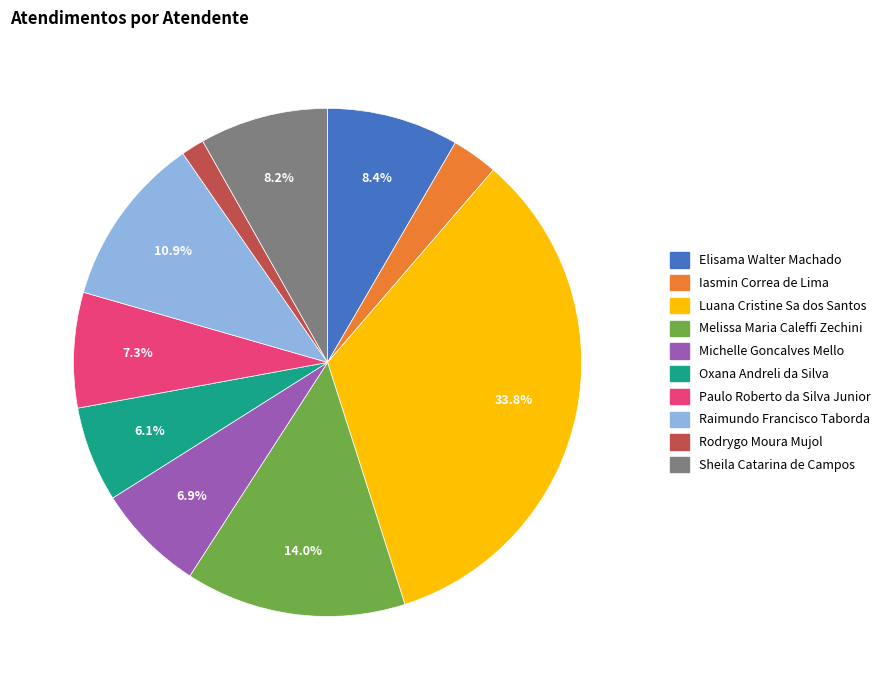

What percentage is the Rodrygo Moura Mujol slice, to the nearest percent?

1%